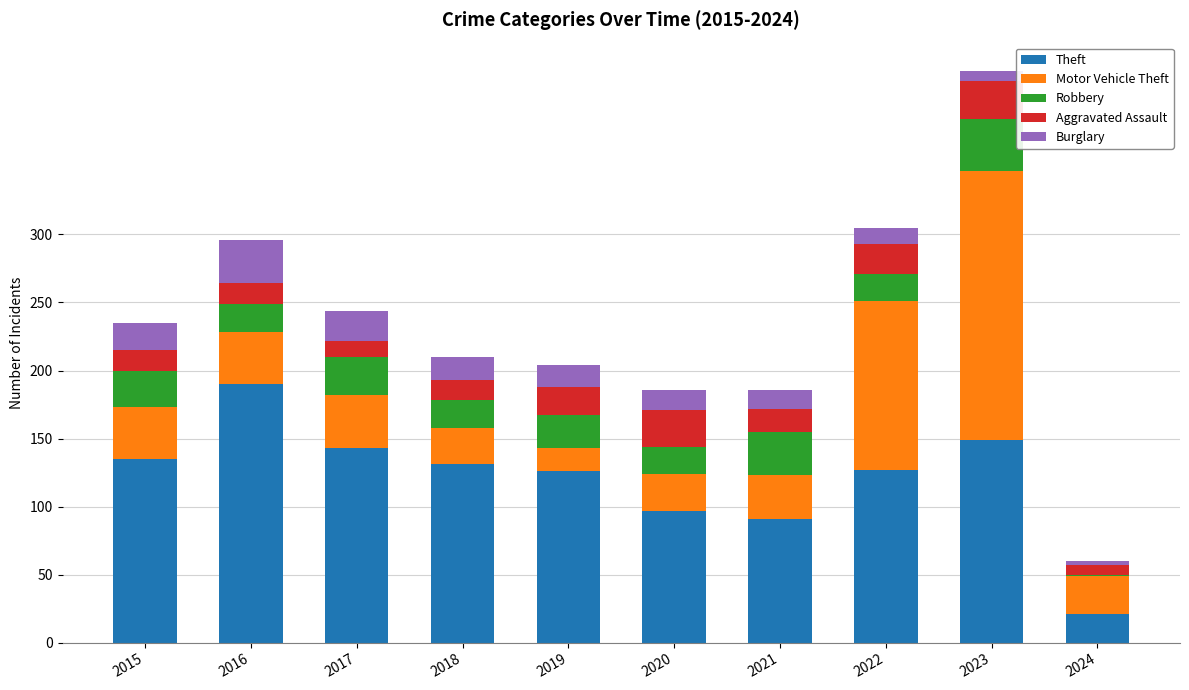

Is it true that Theft equals 127 at 2022?

True